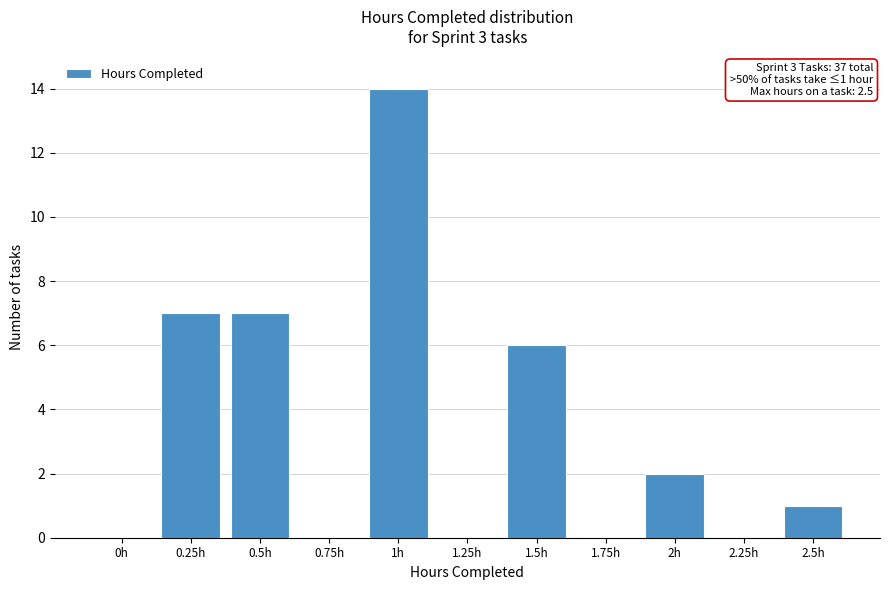

Reading left to right, extract all data points from this chart.

0h=0	0.25h=7	0.5h=7	0.75h=0	1h=14	1.25h=0	1.5h=6	1.75h=0	2h=2	2.25h=0	2.5h=1